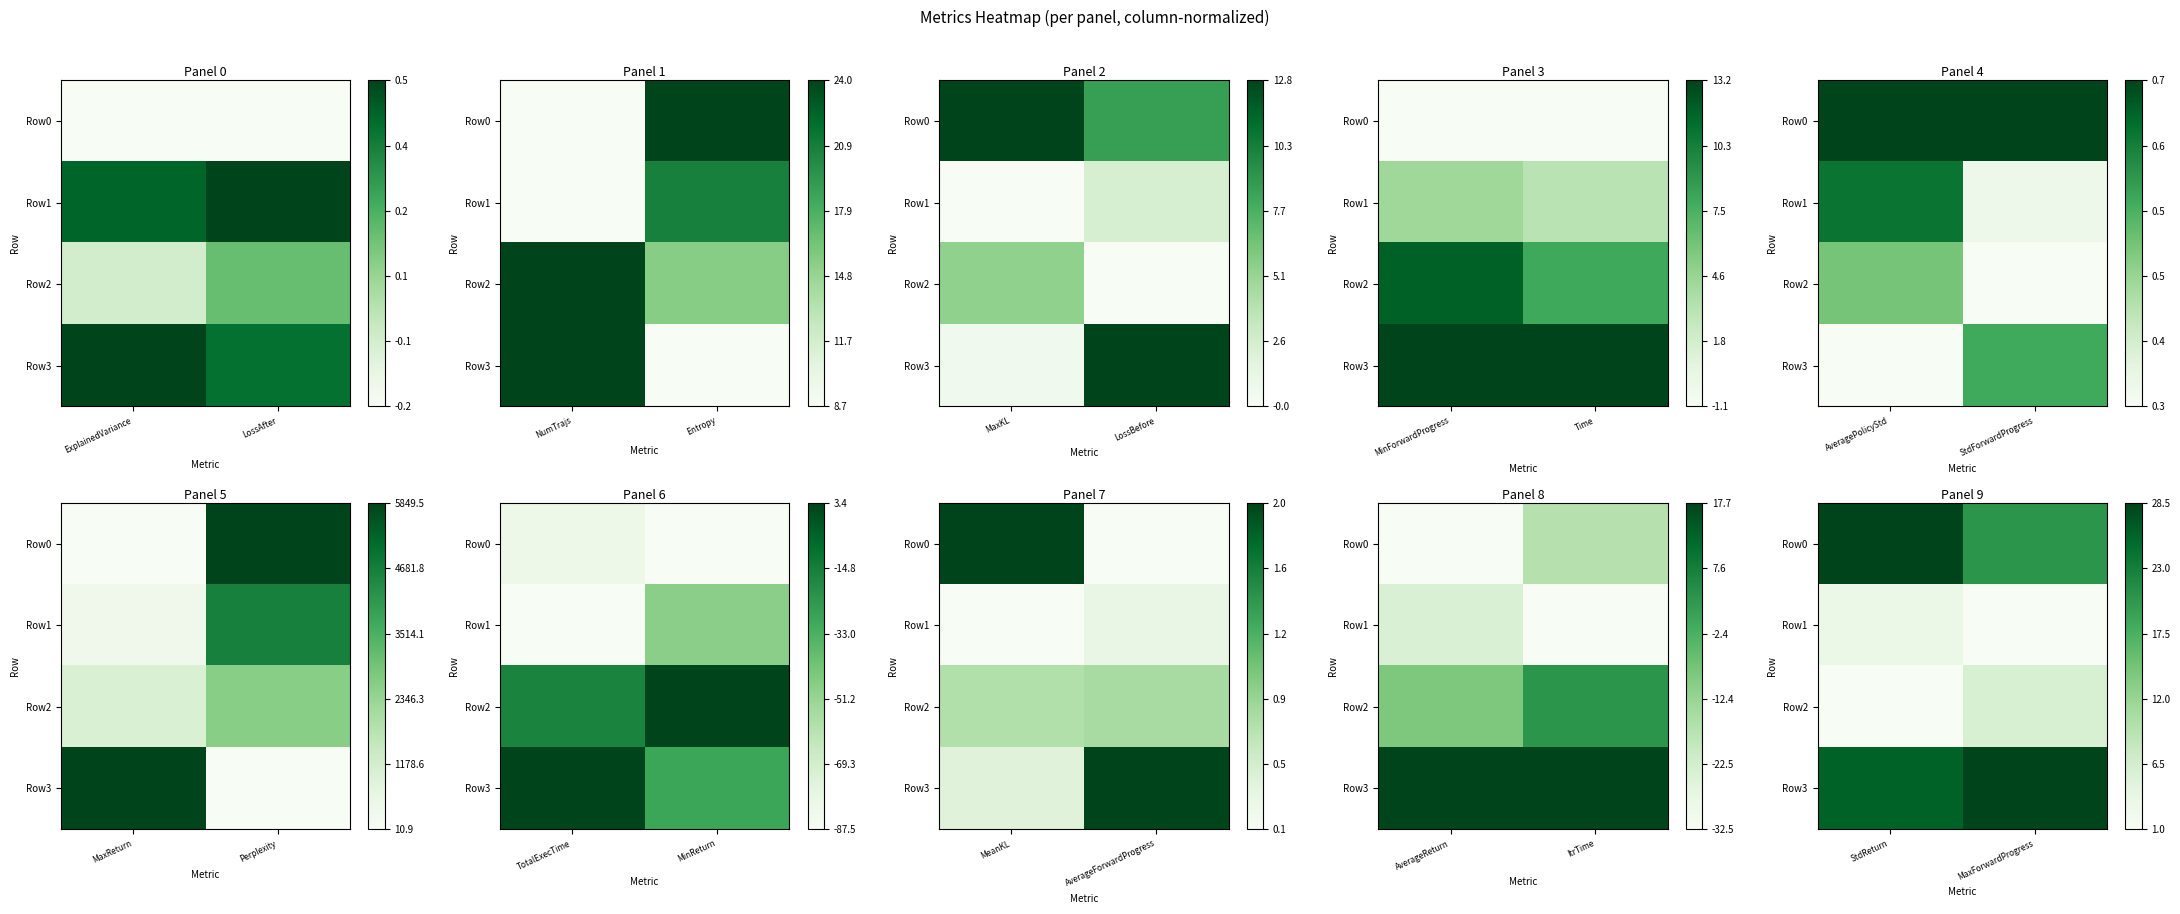

What is the difference between the maximum and minimum values in the Row3 series?

0.1